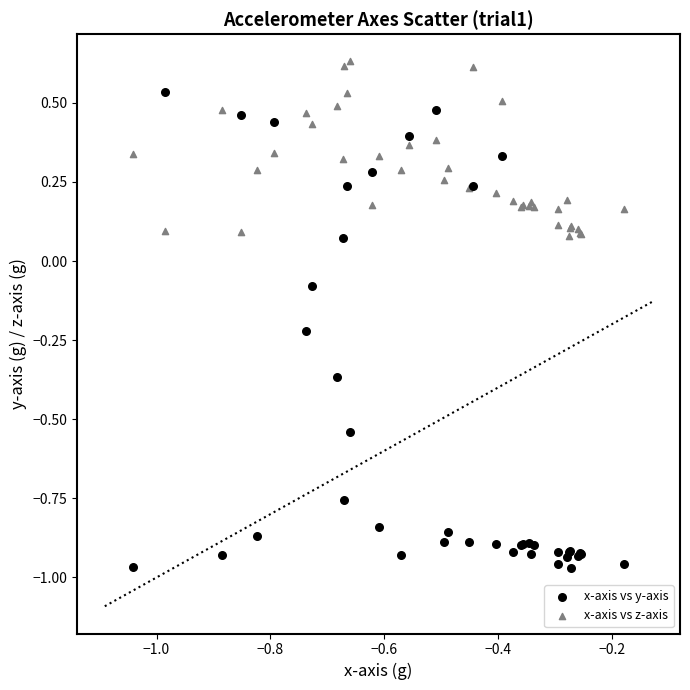

Which series has the widest spread of Y values?

x-axis vs y-axis